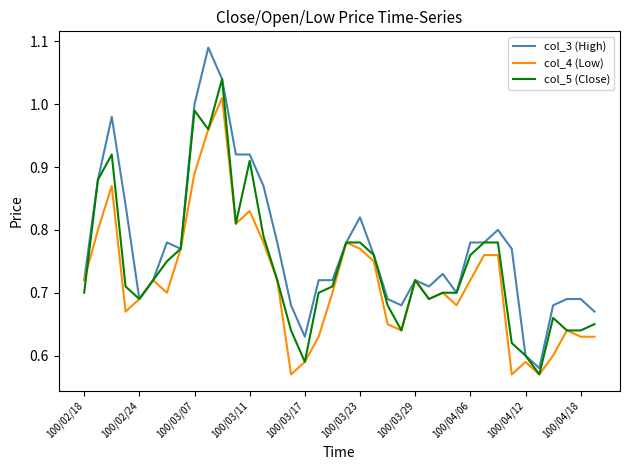

Rank the series by their average value, from lowest to highest.

col_4 (Low), col_5 (Close), col_3 (High)